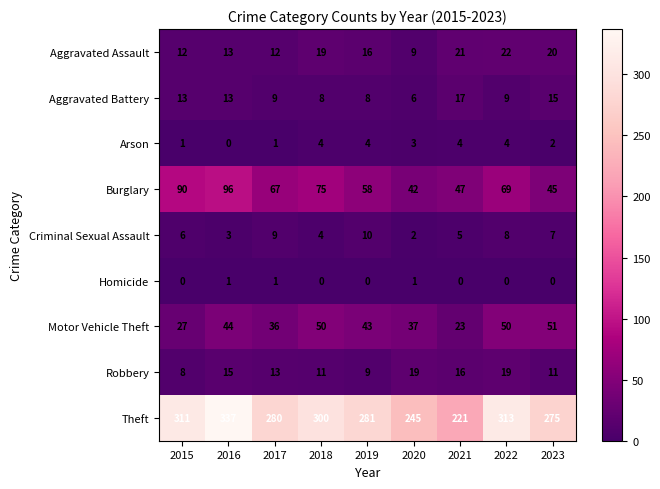

Is it true that Aggravated Assault equals 24 at 2019?

False